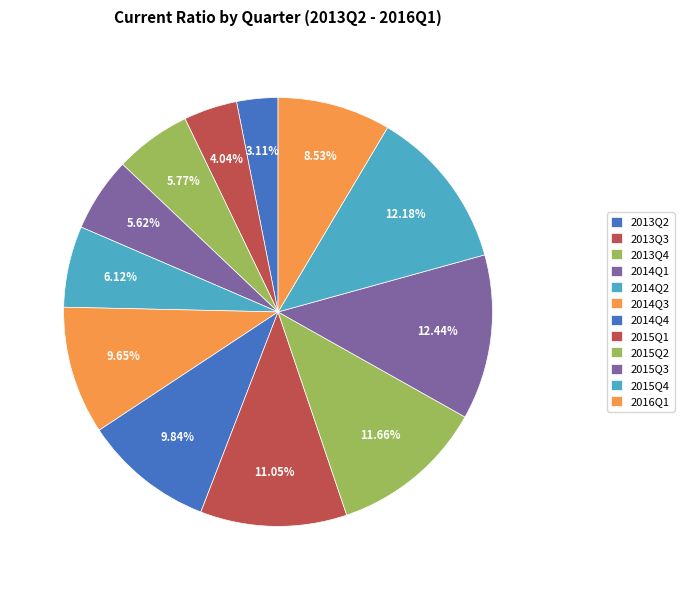

To the nearest percent, what is the combined percentage of 2014Q3 and 2015Q2?

21%